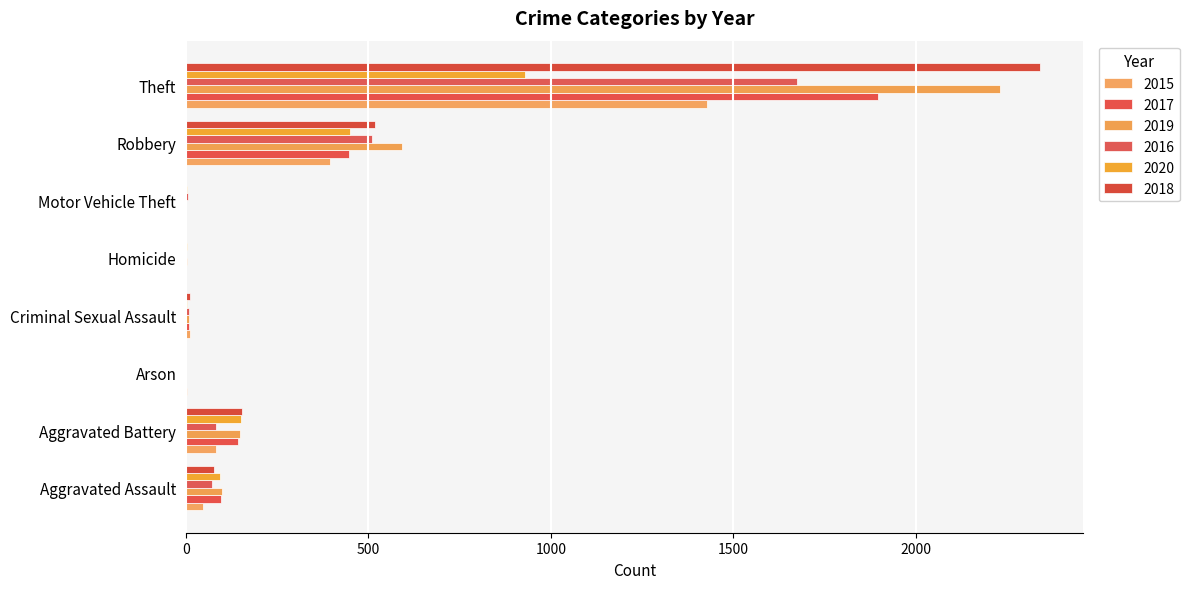

What is the average value of the 2017 series?

324